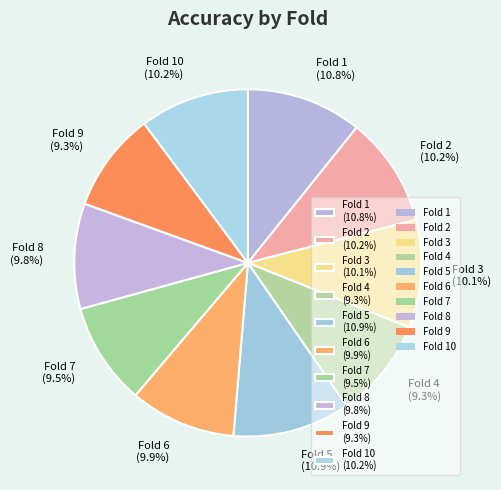

Between Fold 7 (9.5%) and Fold 1 (10.8%), which is larger?

Fold 1 (10.8%)